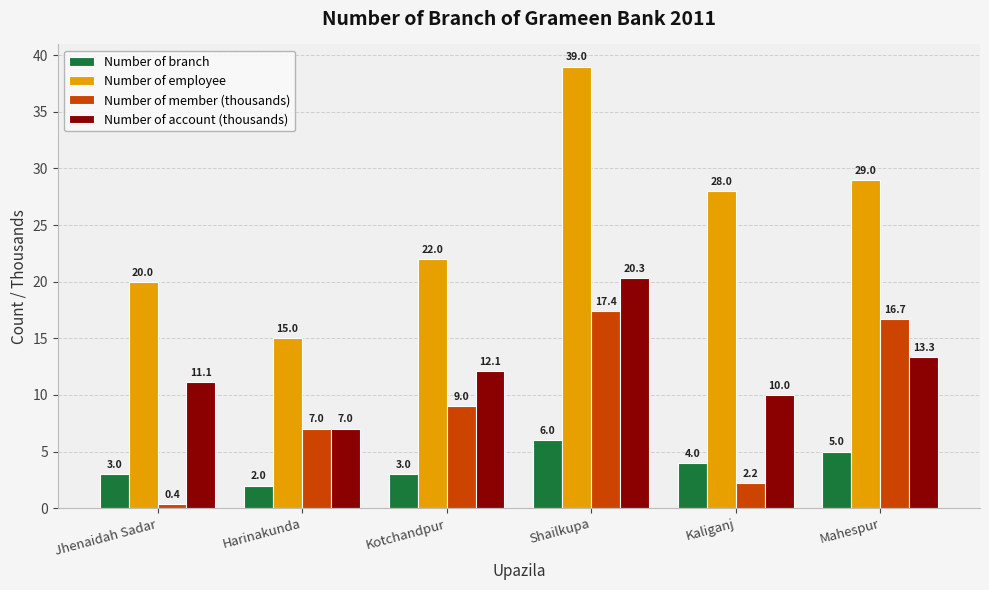

At how many categories does at least one series exceed 17?

5